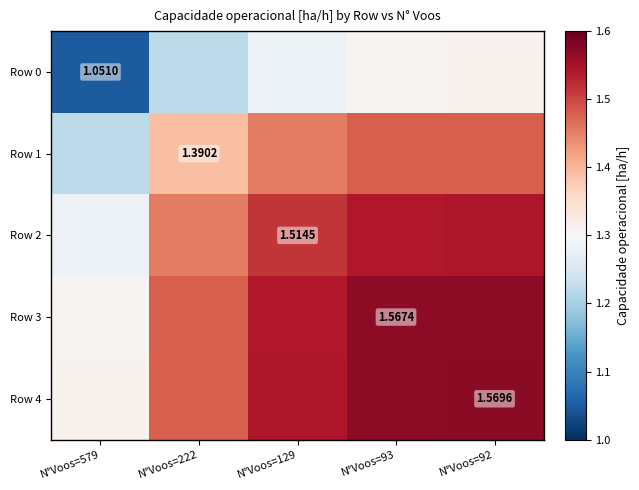

What is the total value across all series at N°Voos=579?

6.2